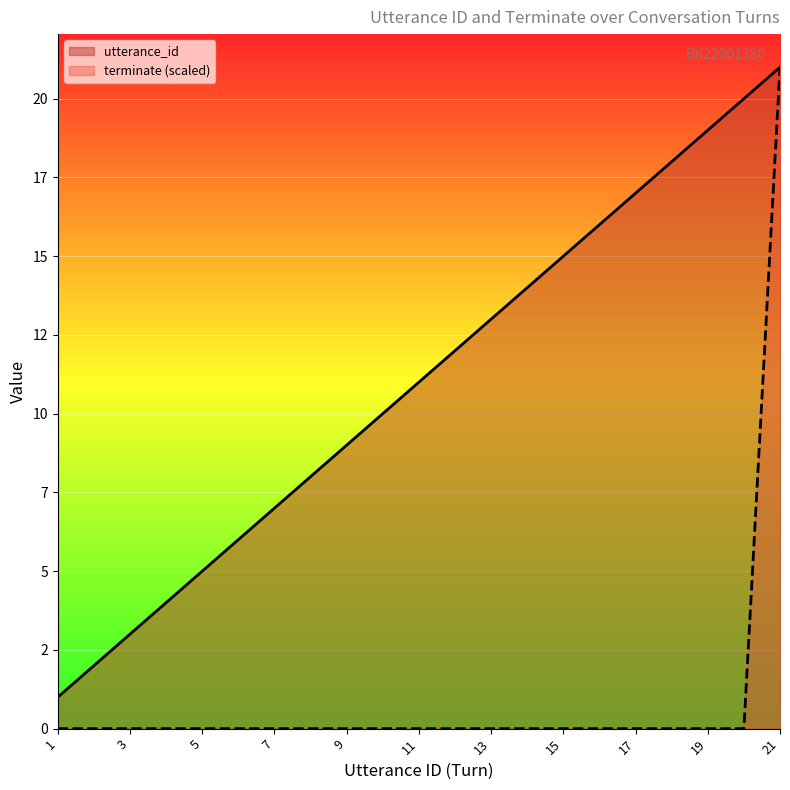

Which series changed the most between 5 and 15?

utterance_id